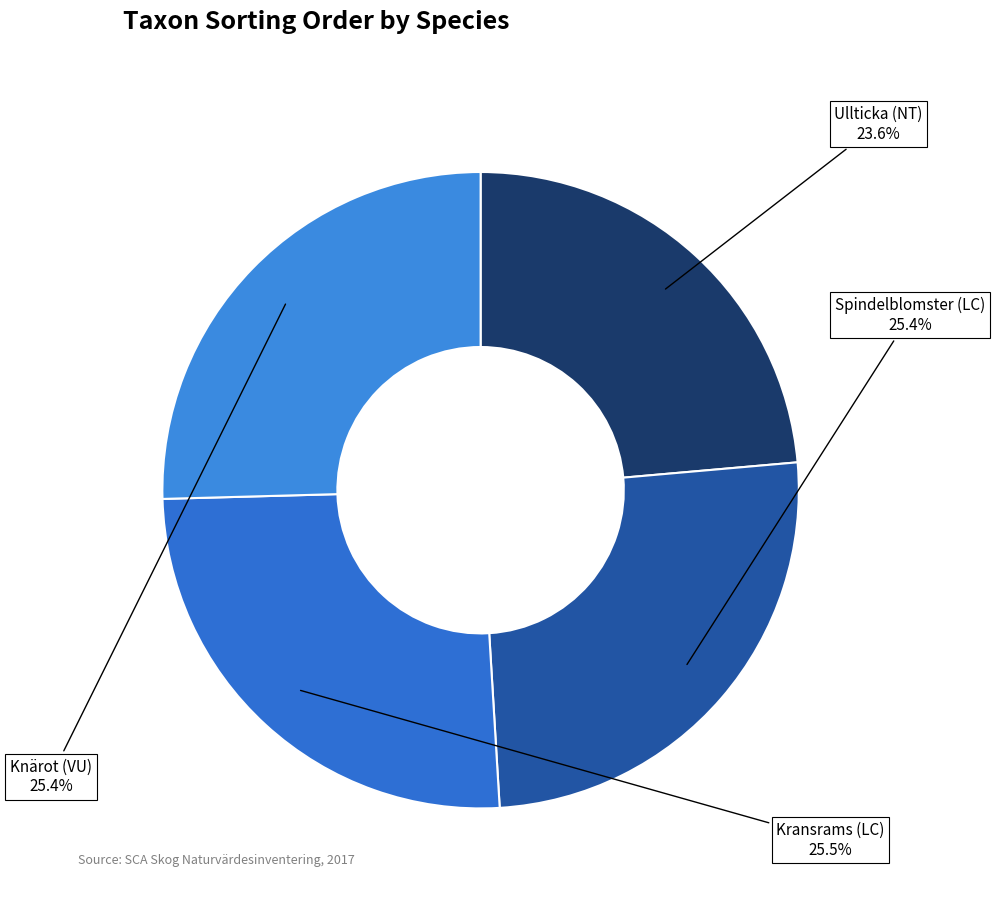

What percentage is the Ullticka (NT) slice, to the nearest percent?

24%